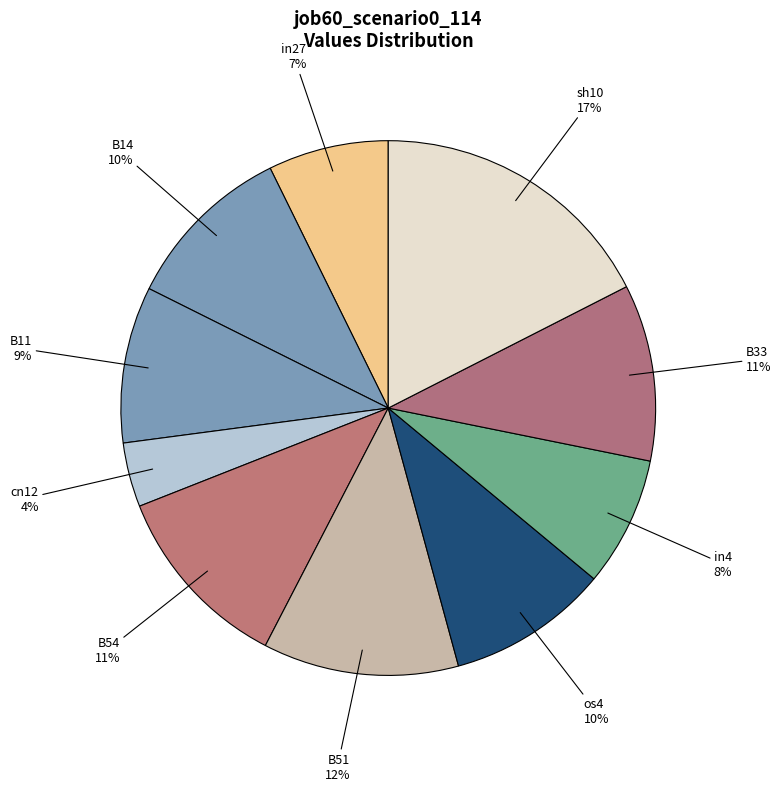

Is there a majority slice in this chart?

No